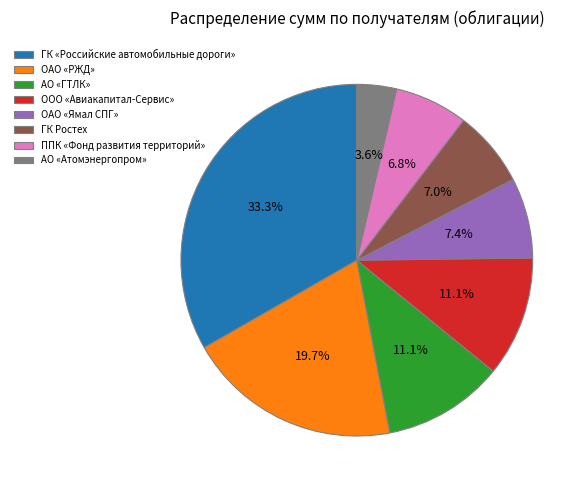

What is the ratio of the value at ГК Ростех to the value at ППК «Фонд развития территорий»?

1.0